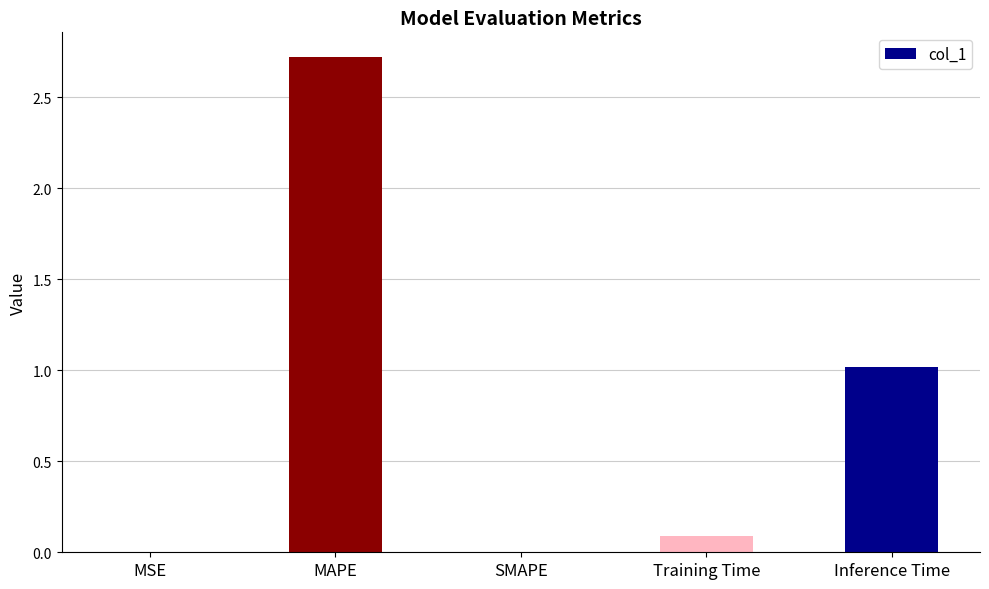

Between Training Time and MAPE, which is larger?

MAPE